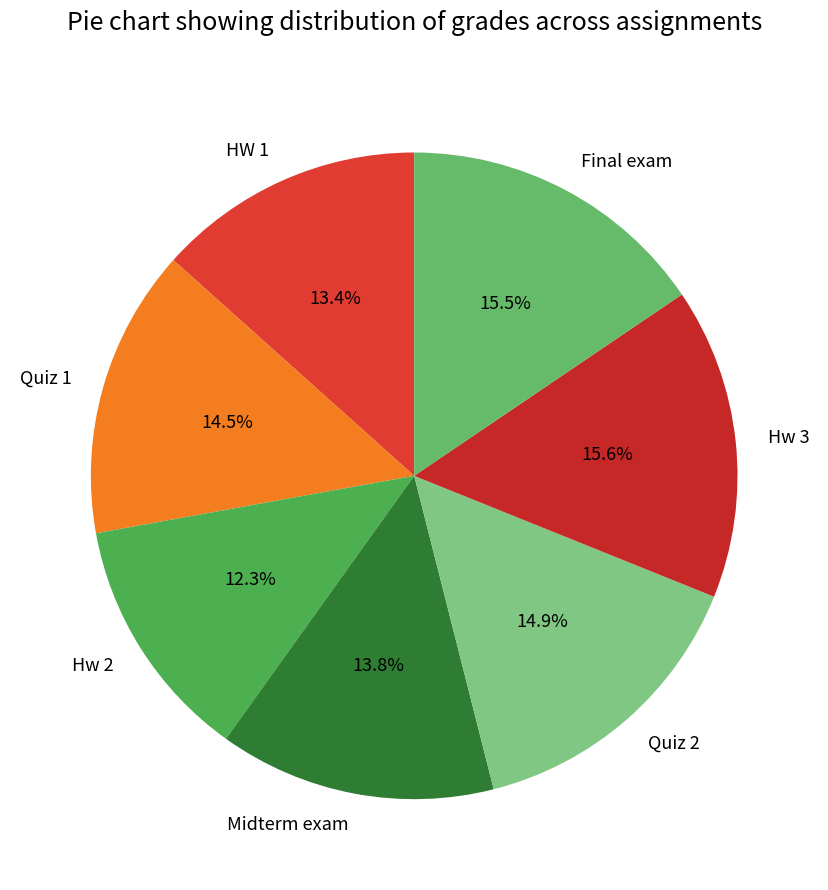

What is the total percentage of Quiz 1 and Quiz 2?

29.4%